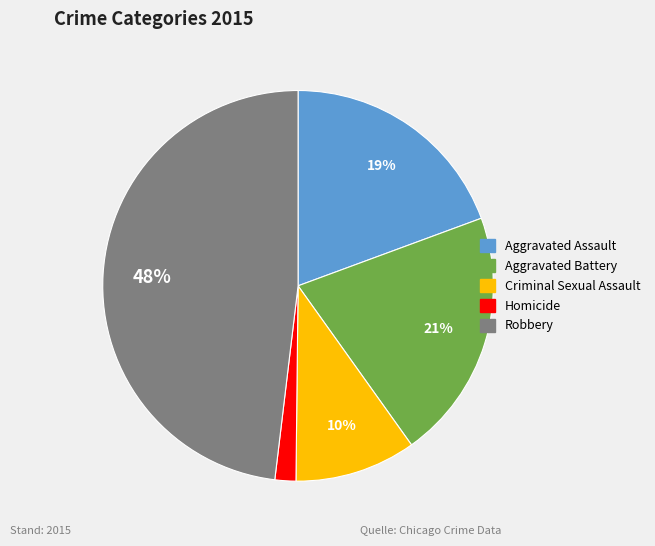

What percentage is the Aggravated Assault slice, to the nearest percent?

19%